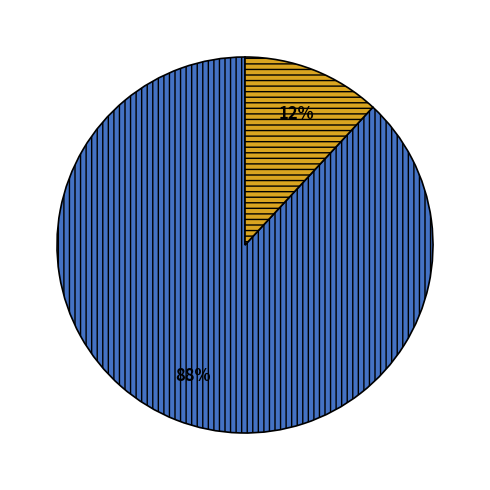

To the nearest percent, what is the difference between the largest and smallest slice percentages?

76%